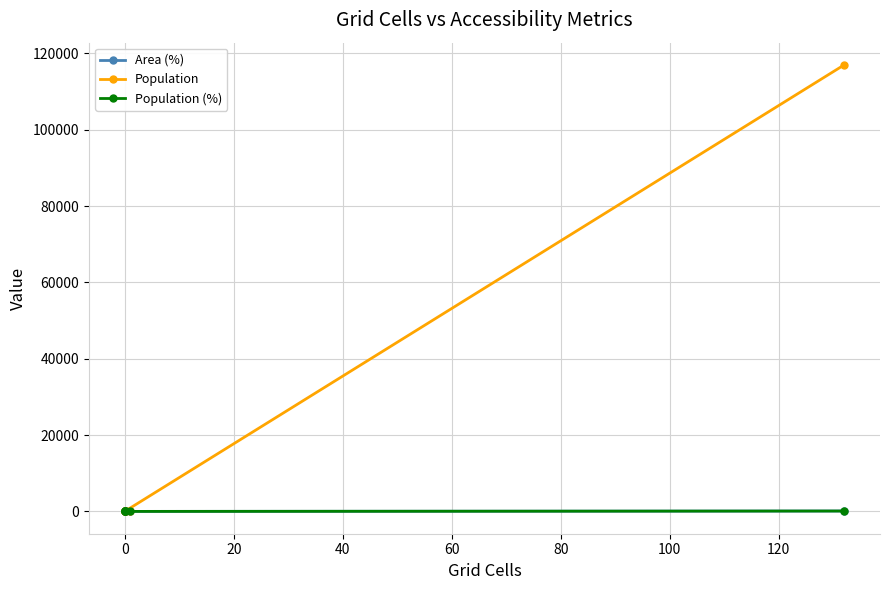

True or false: Population and Area (%) intersect in this chart.

False